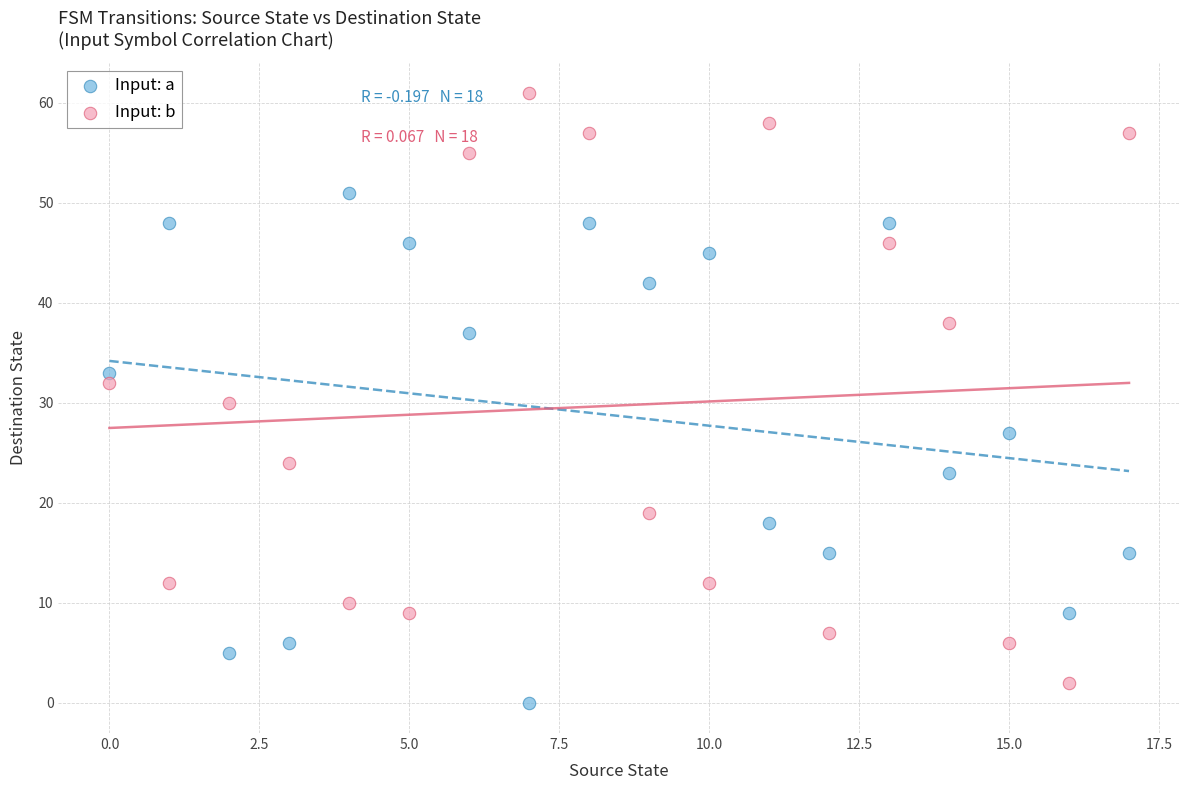

What are all the series names shown in the legend?

Input: a, Input: b